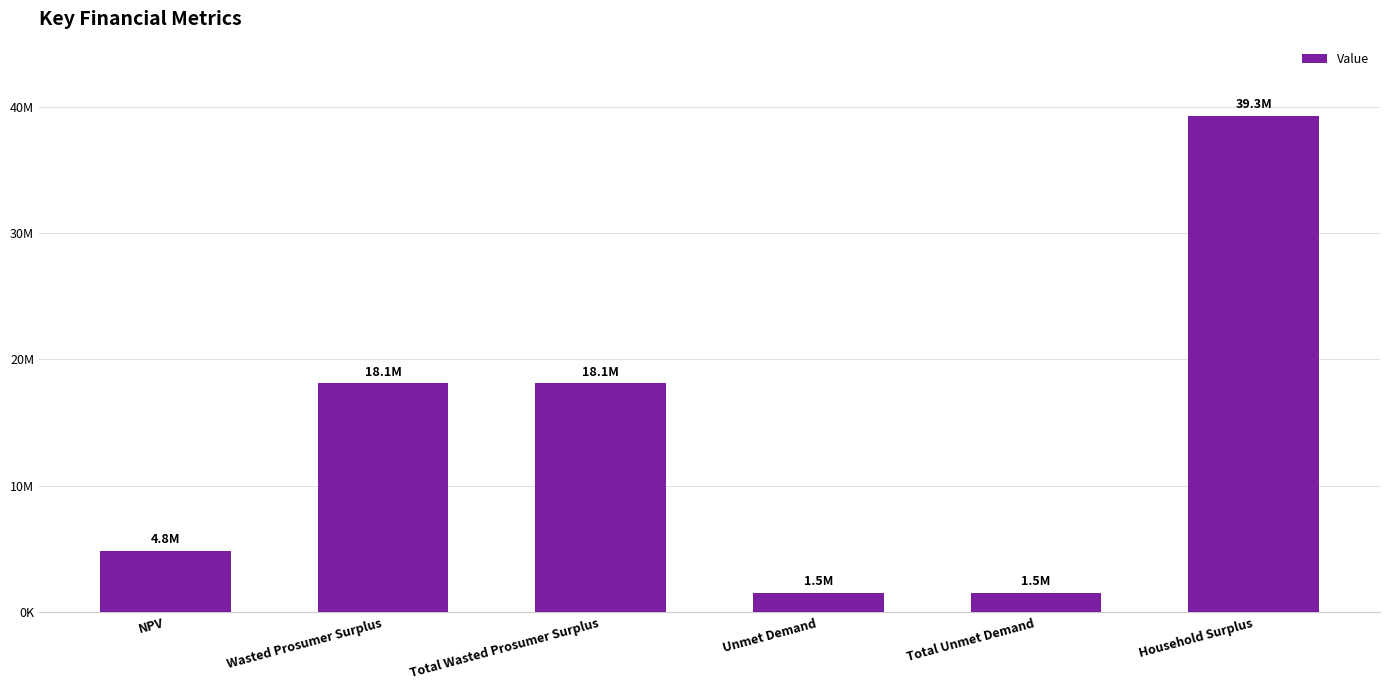

What is the ratio of the value at NPV to the value at Total Wasted Prosumer Surplus?

0.3